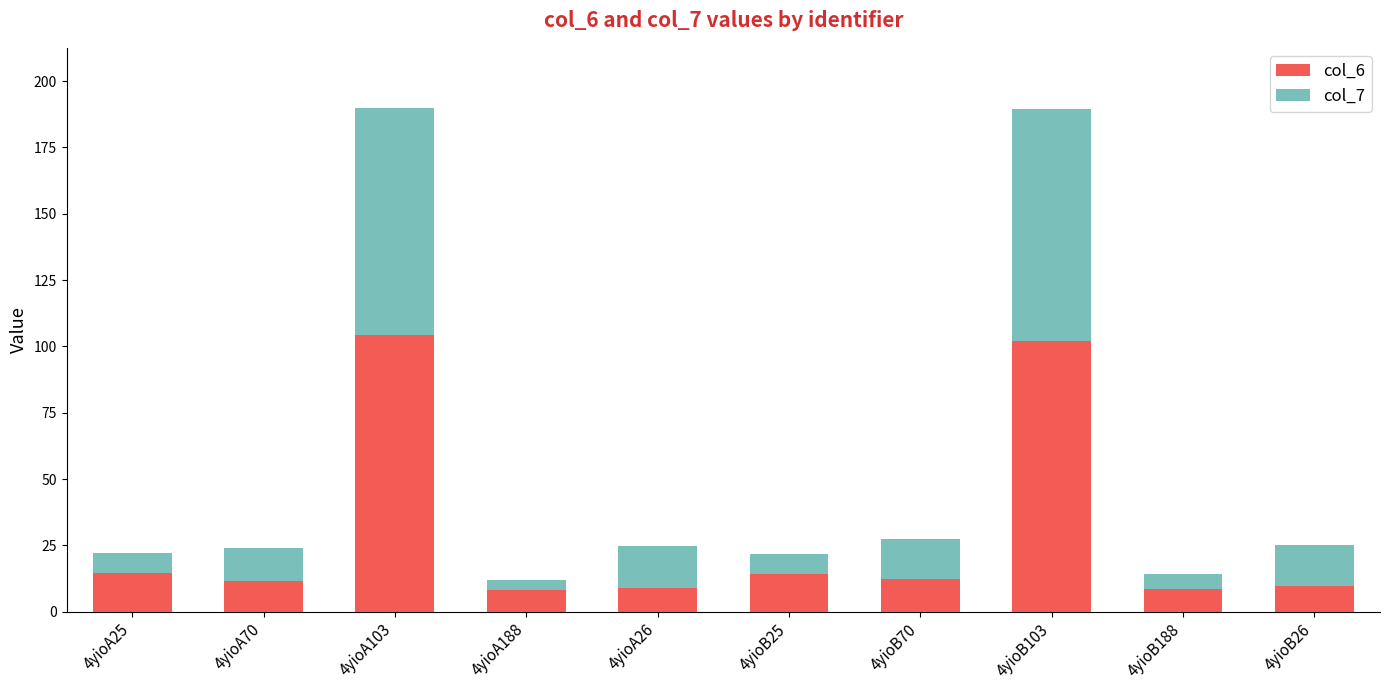

Is it true that col_6 equals 14.5 at 4yioA25?

True